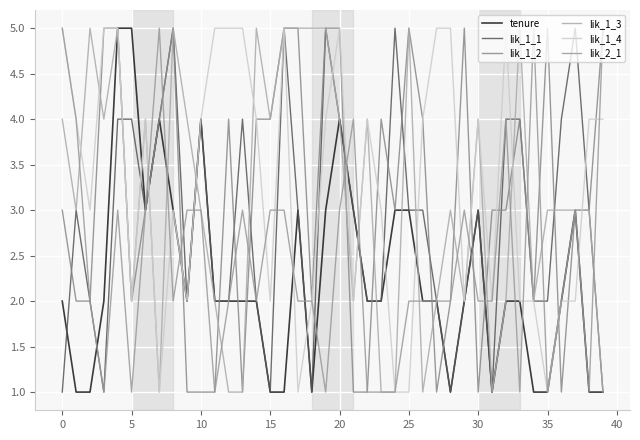

How many categories are shown in the chart?

40